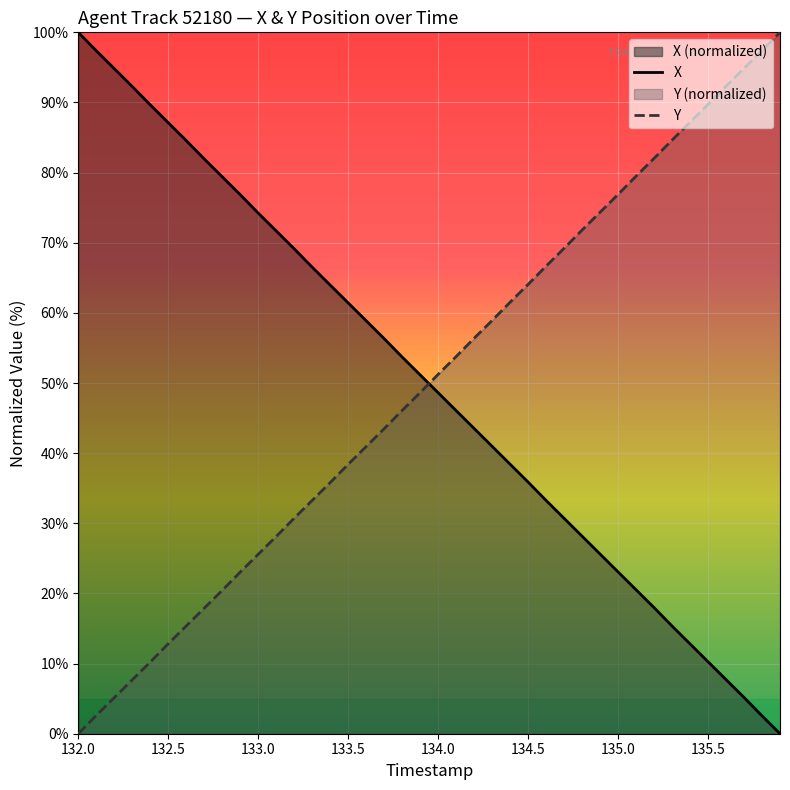

At 133.5, list the series in order from largest to smallest.

X, Y